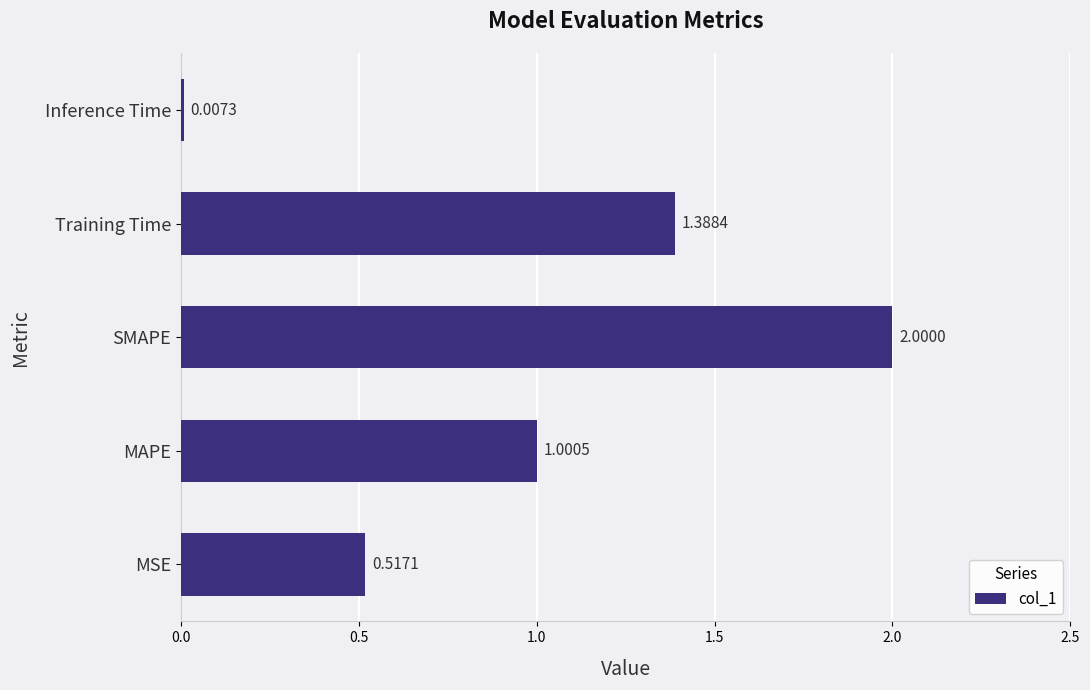

What is the change in value from MSE to Inference Time?

-0.5